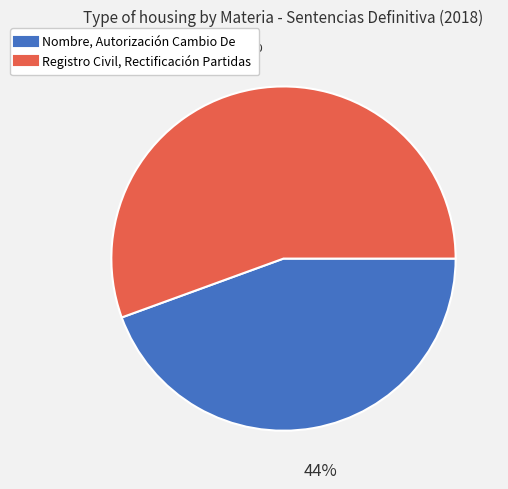

To the nearest percent, what is the average slice percentage?

50%